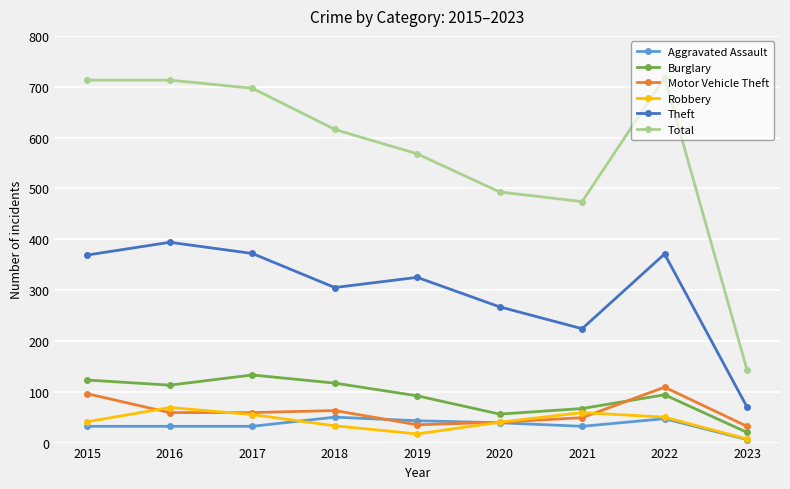

Does the chart have visible grid lines?

Yes